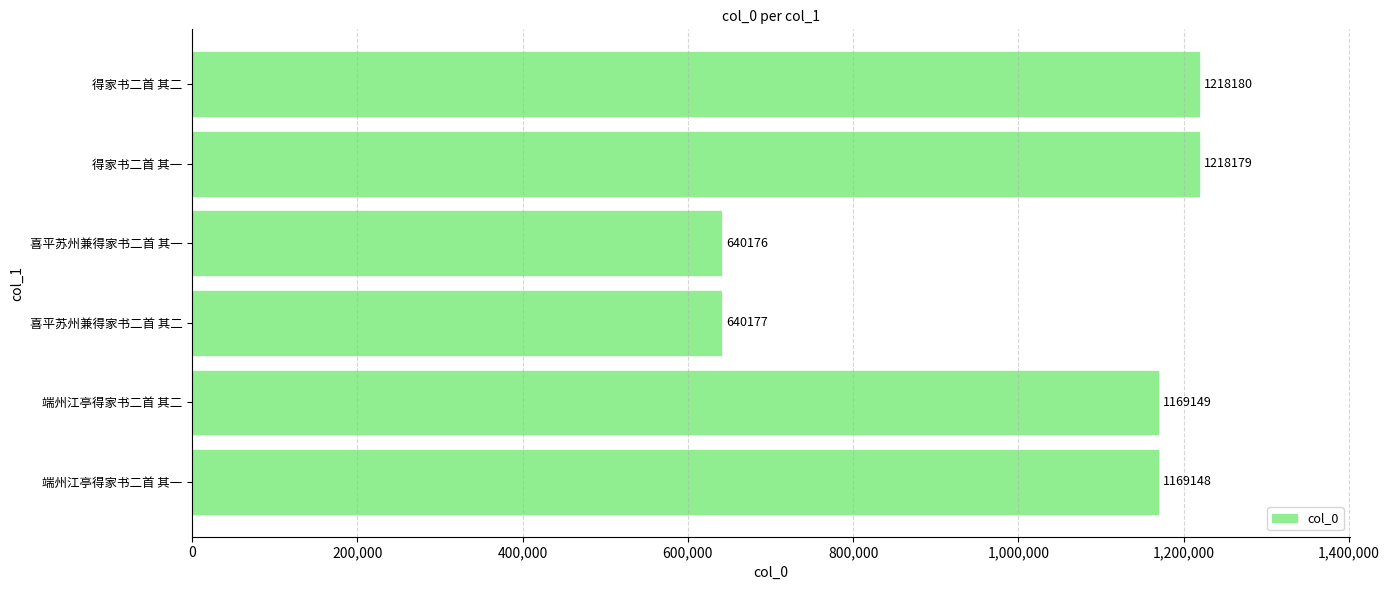

List the labels in order of value, smallest first.

喜平苏州兼得家书二首 其一, 喜平苏州兼得家书二首 其二, 端州江亭得家书二首 其一, 端州江亭得家书二首 其二, 得家书二首 其一, 得家书二首 其二